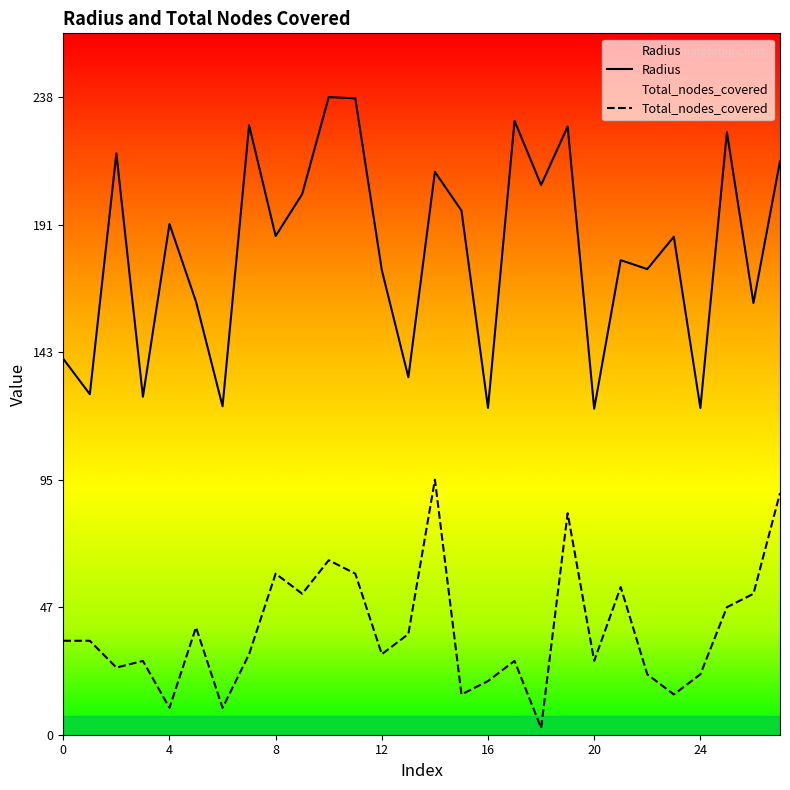

Between 1 and 21, which series saw the biggest shift?

Radius